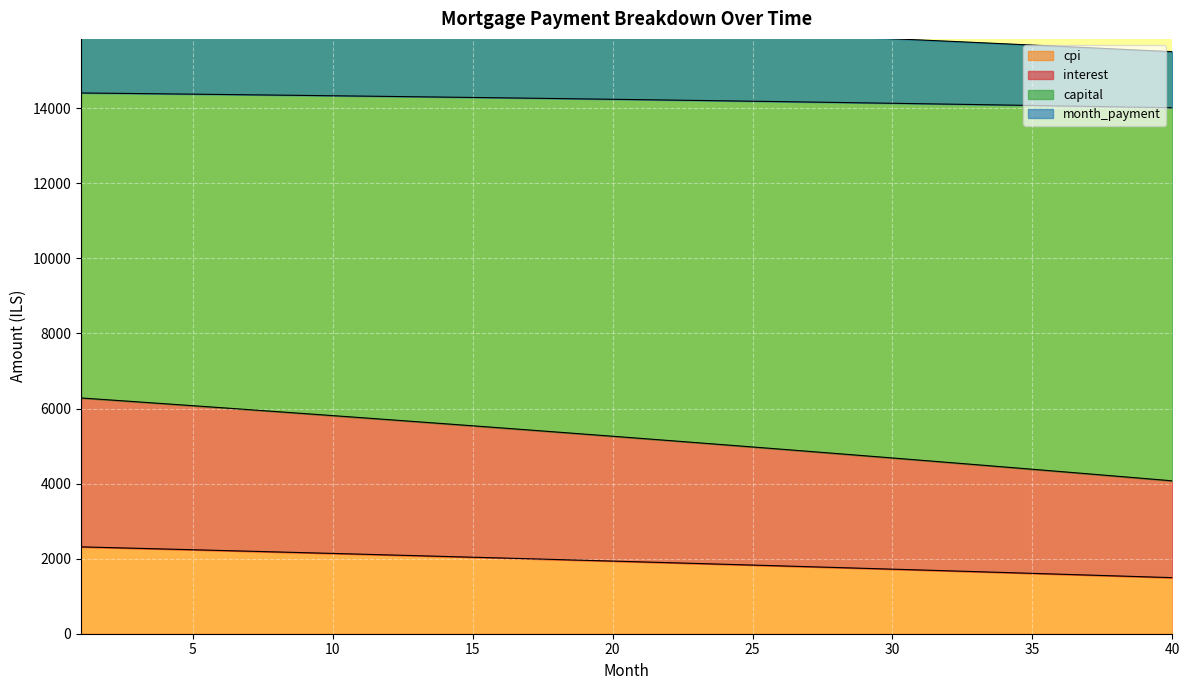

What is the minimum value for cpi?

1494.1